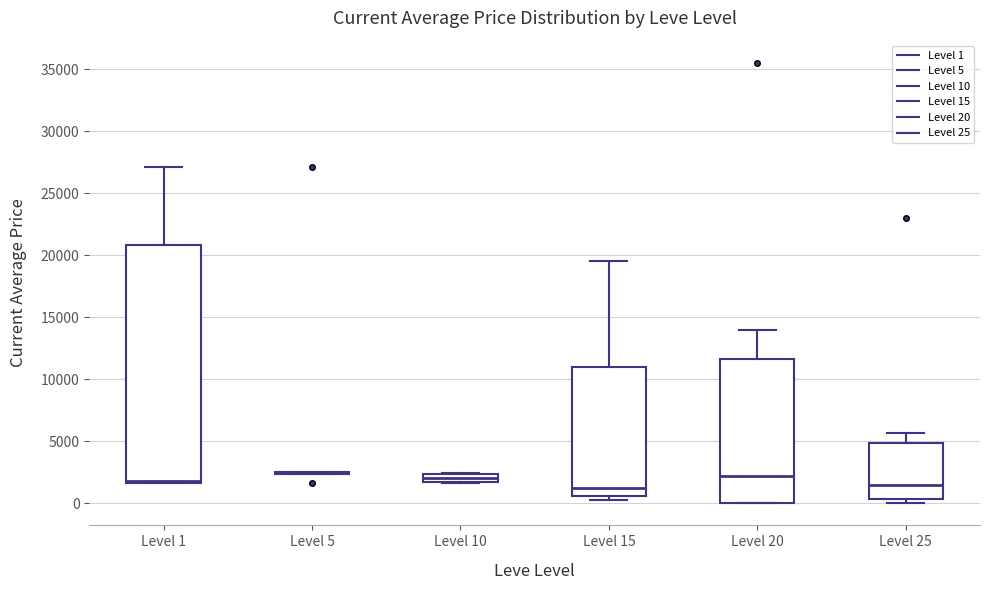

Comparing the boxes themselves (not the whiskers), which one is the tallest?

Level 1